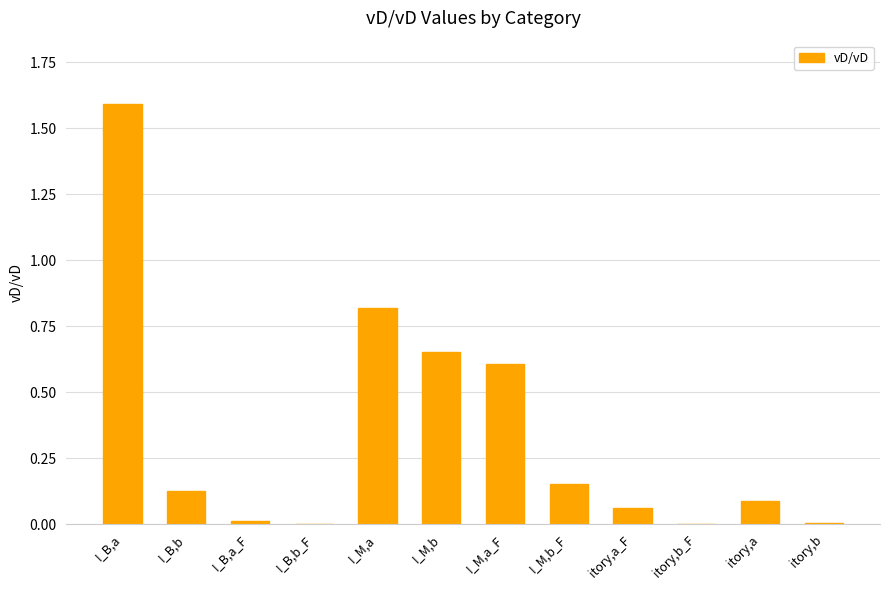

What is the sum of all values?

4.1